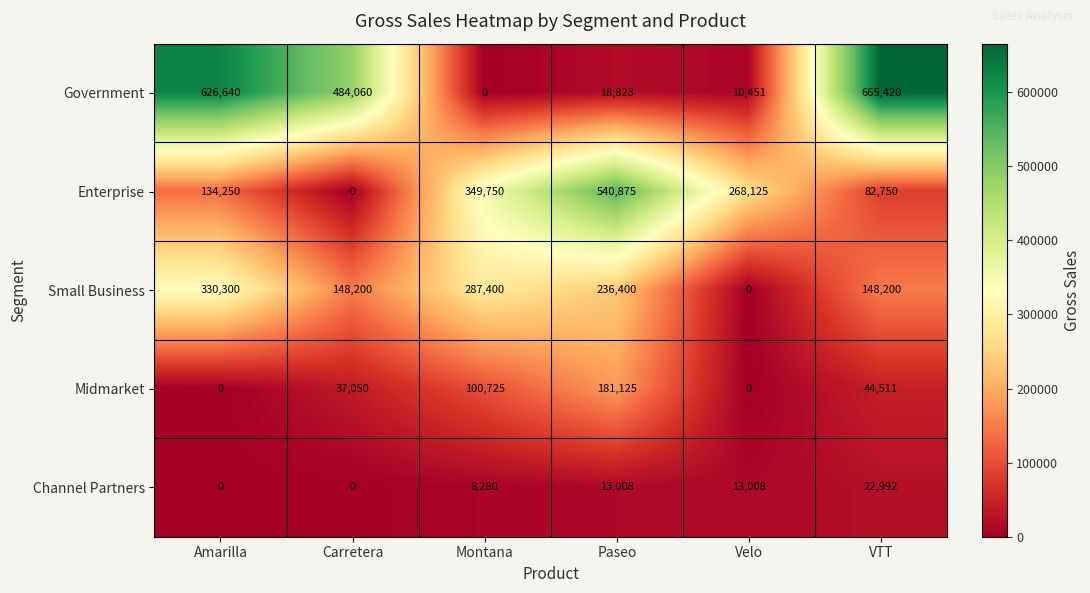

How many series are shown in this chart?

5